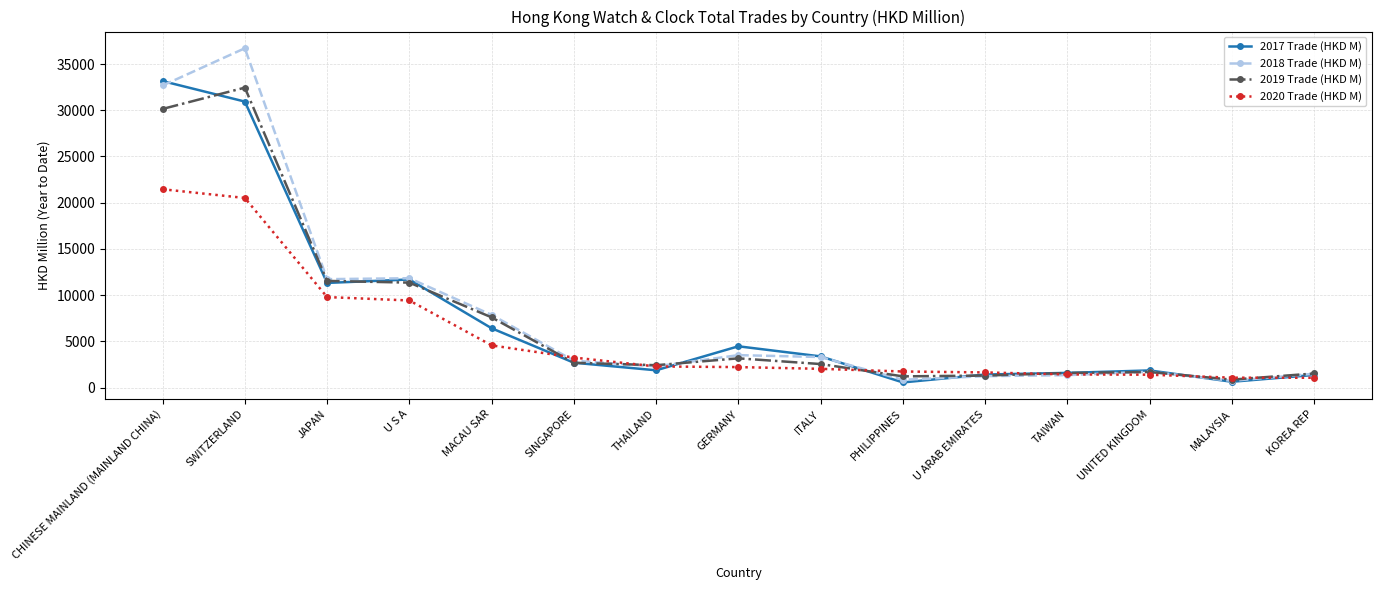

At which label does 2018 Trade (HKD M) first exceed 2898?

CHINESE MAINLAND (MAINLAND CHINA)